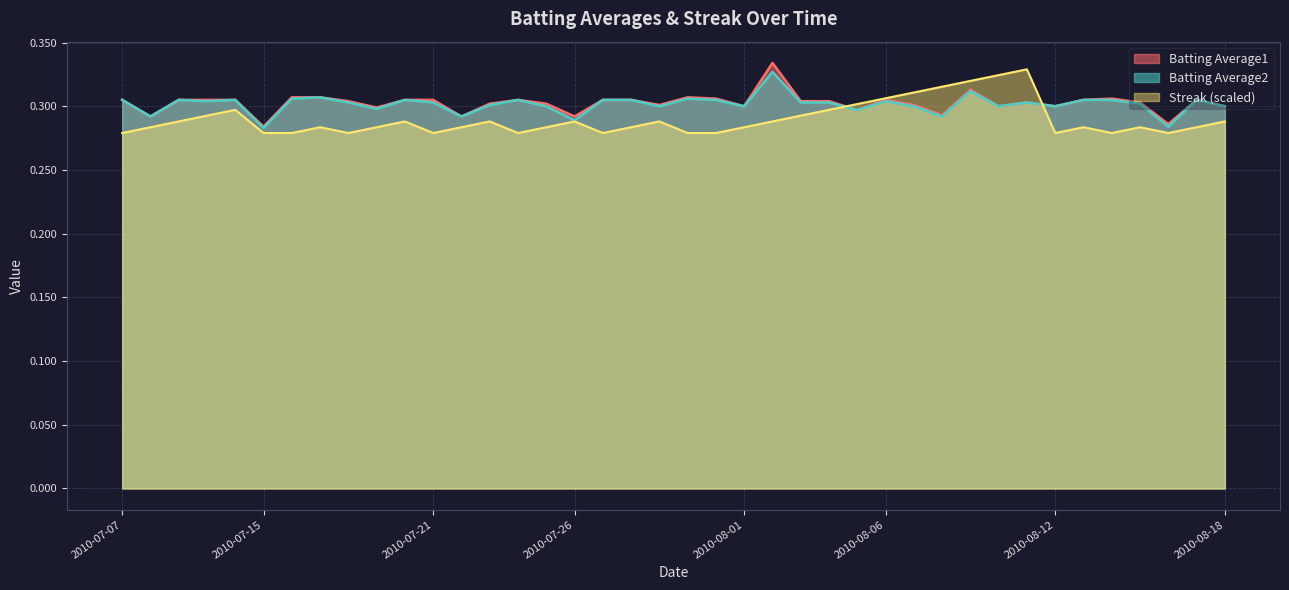

What is the value of the Batting Average1 point at the 17th from the left?

0.3